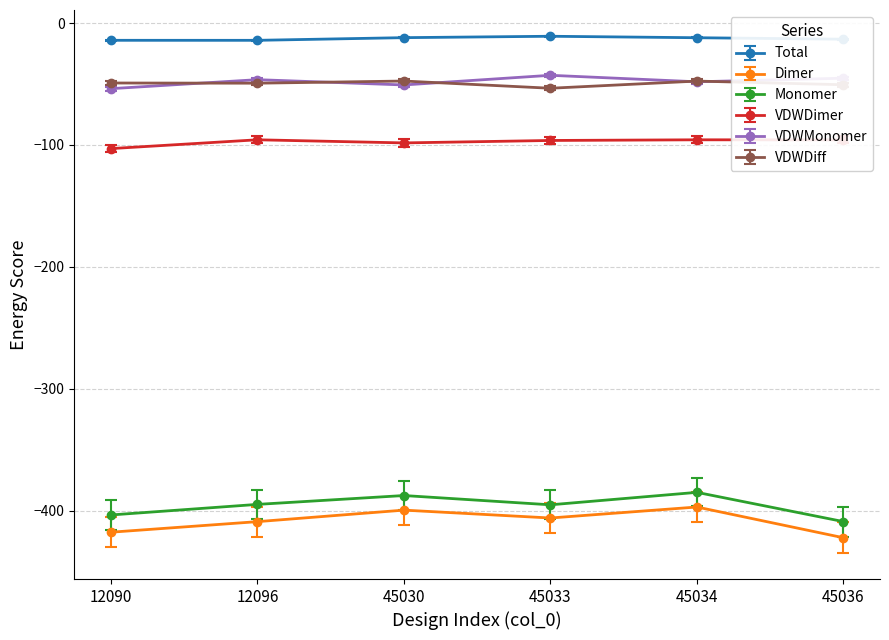

True or false: VDWDimer has more than 2 interior local peaks.

False